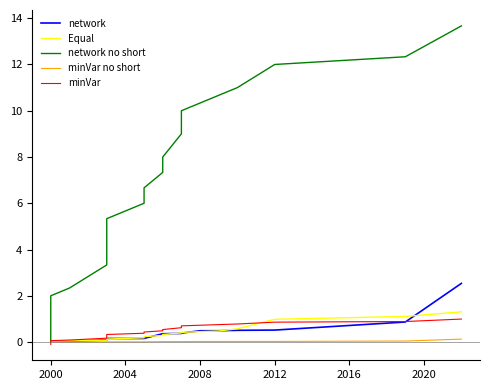

How many distinct data groups are displayed?

5